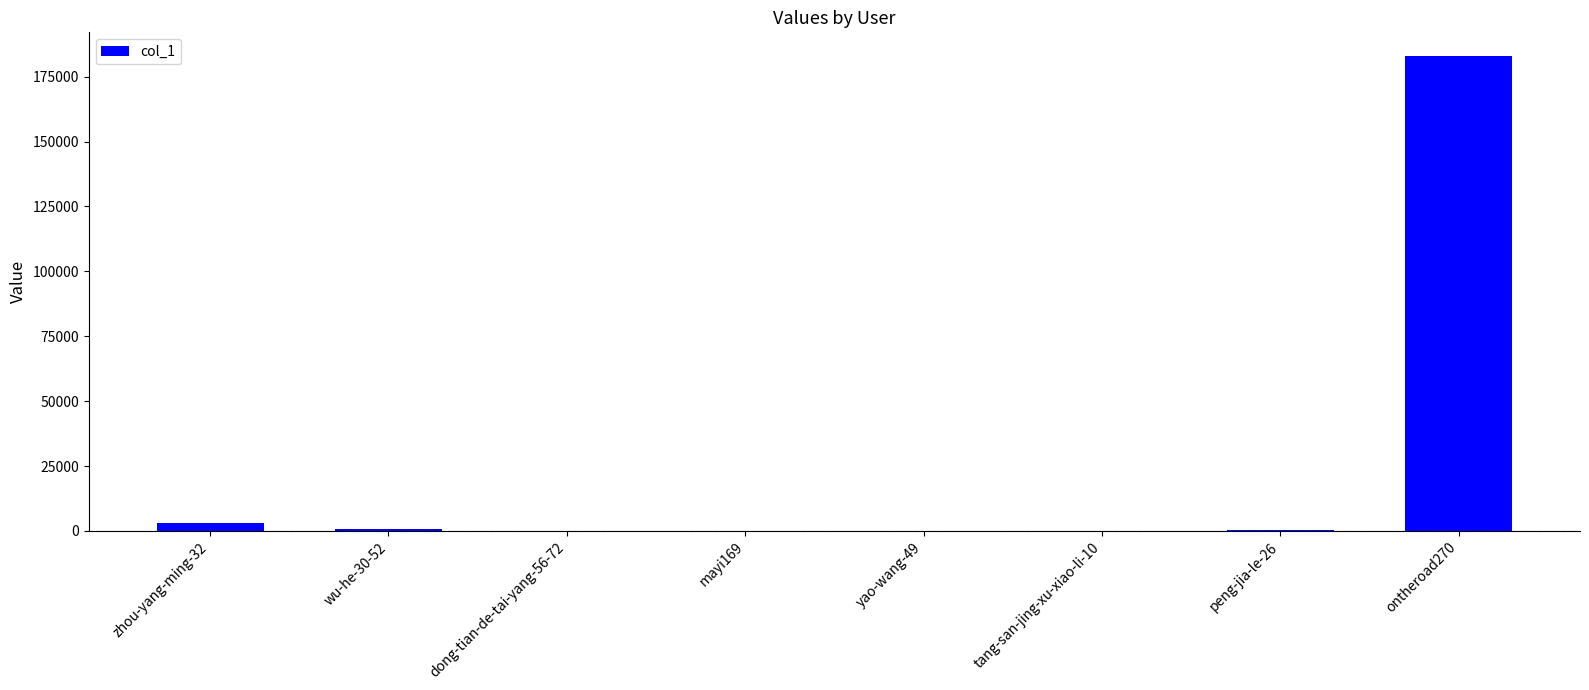

What is the greatest value displayed?

182937